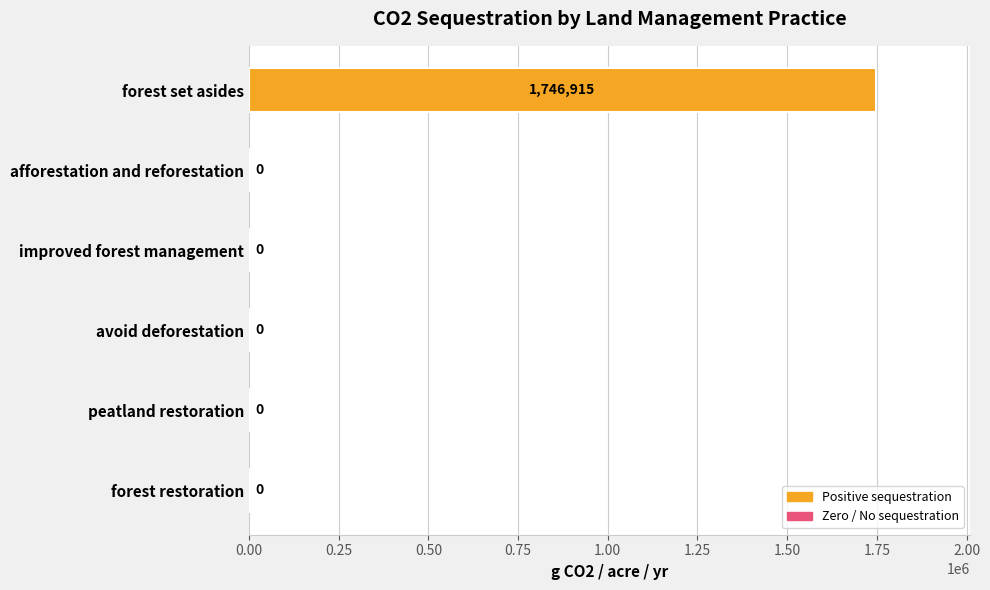

The value at forest restoration is 0.0. True or false?

True